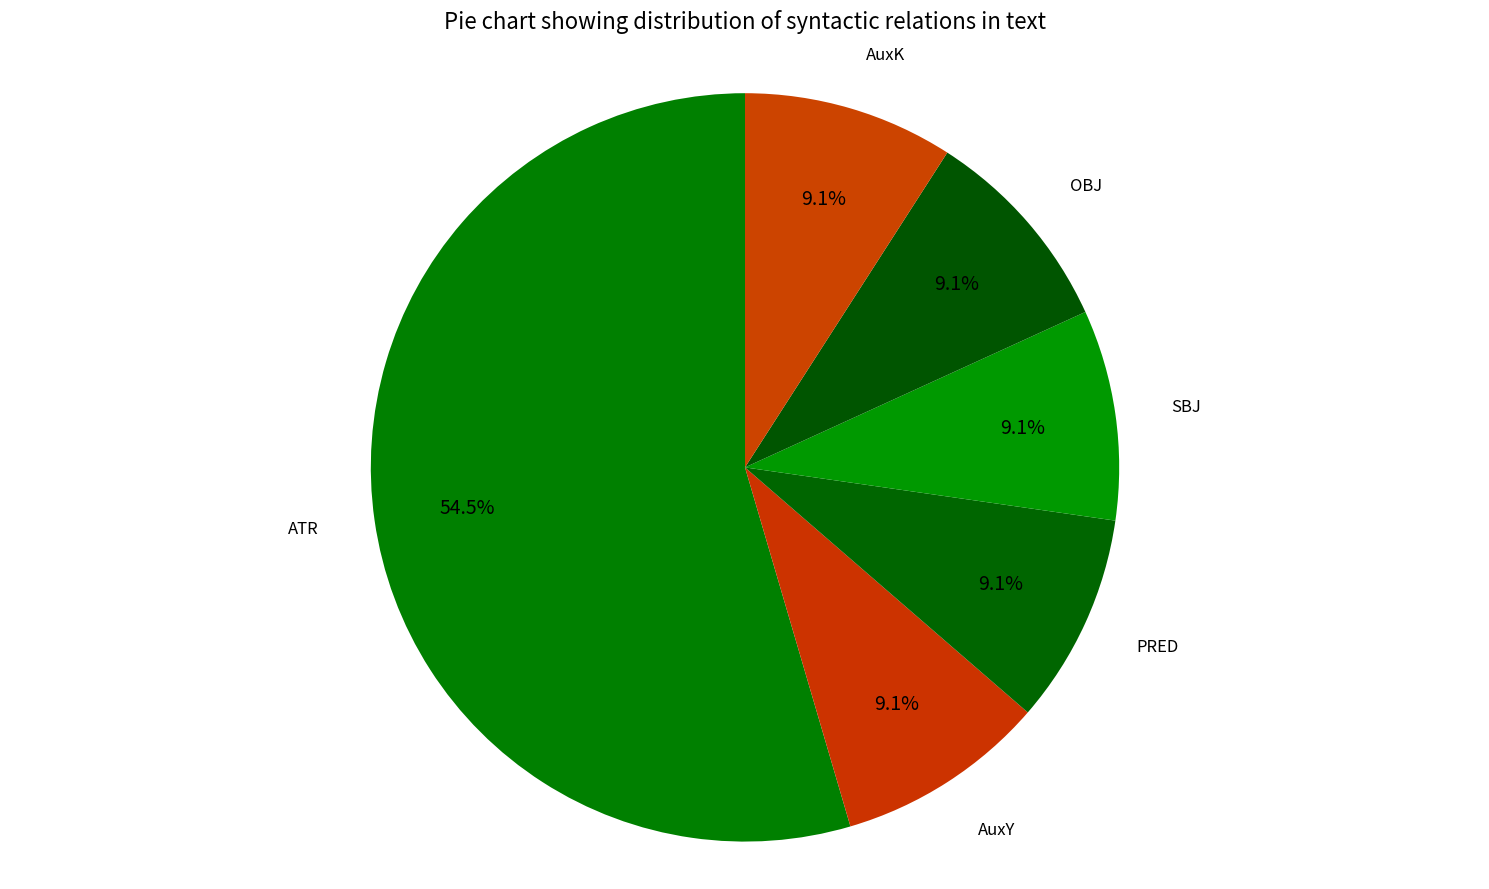

How many segments does this pie chart have?

6